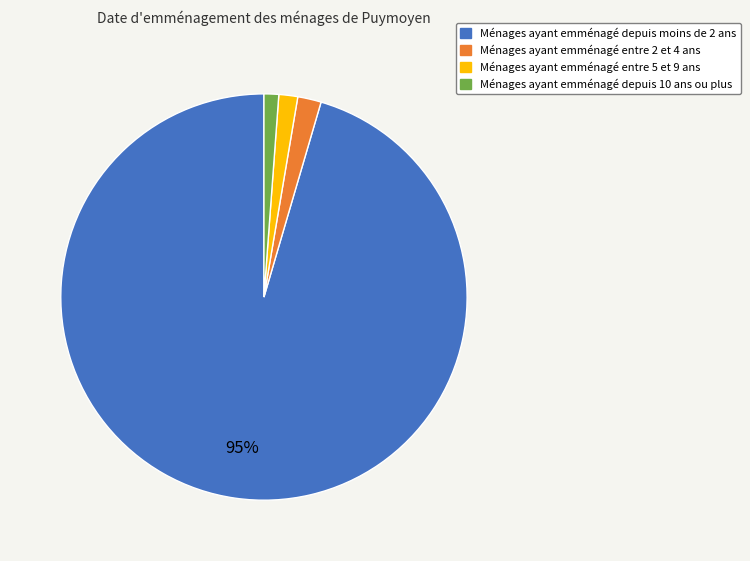

Combined, do Ménages ayant emménagé entre 2 et 4 ans and Ménages ayant emménagé depuis 10 ans ou plus account for over 50%?

No